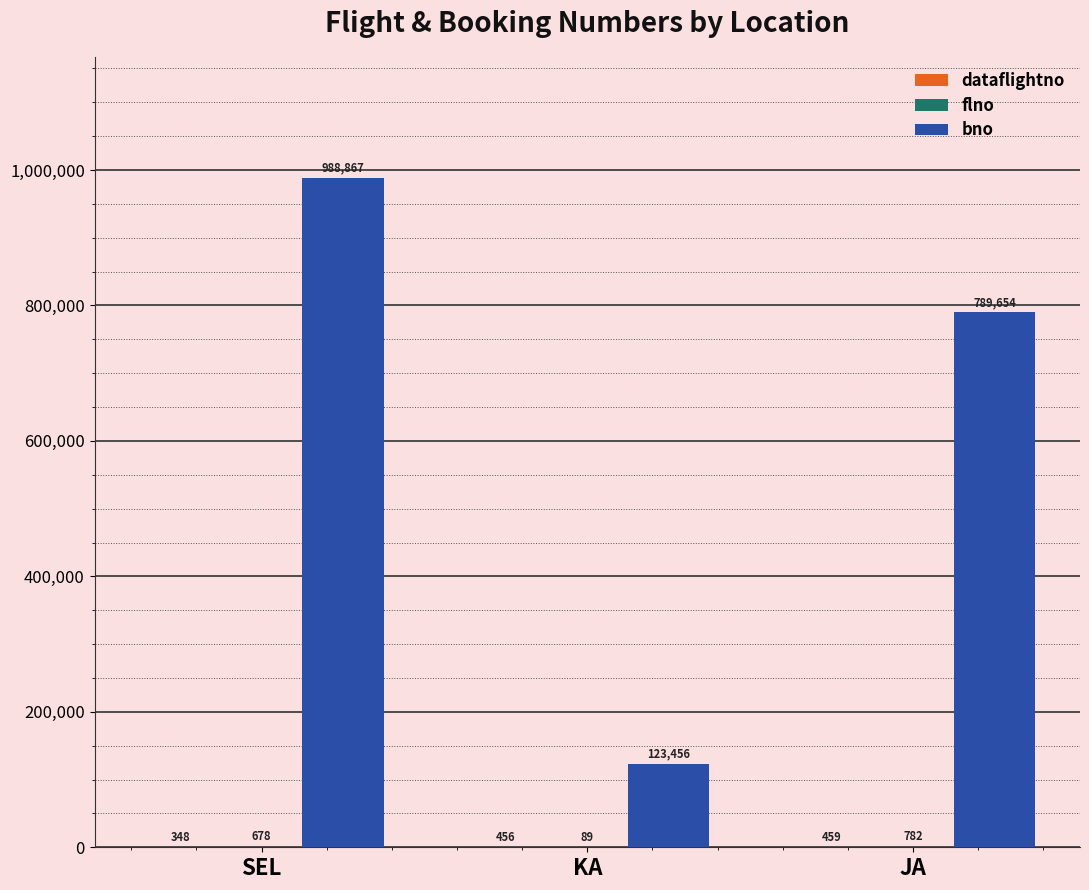

Are the bars horizontal?

No